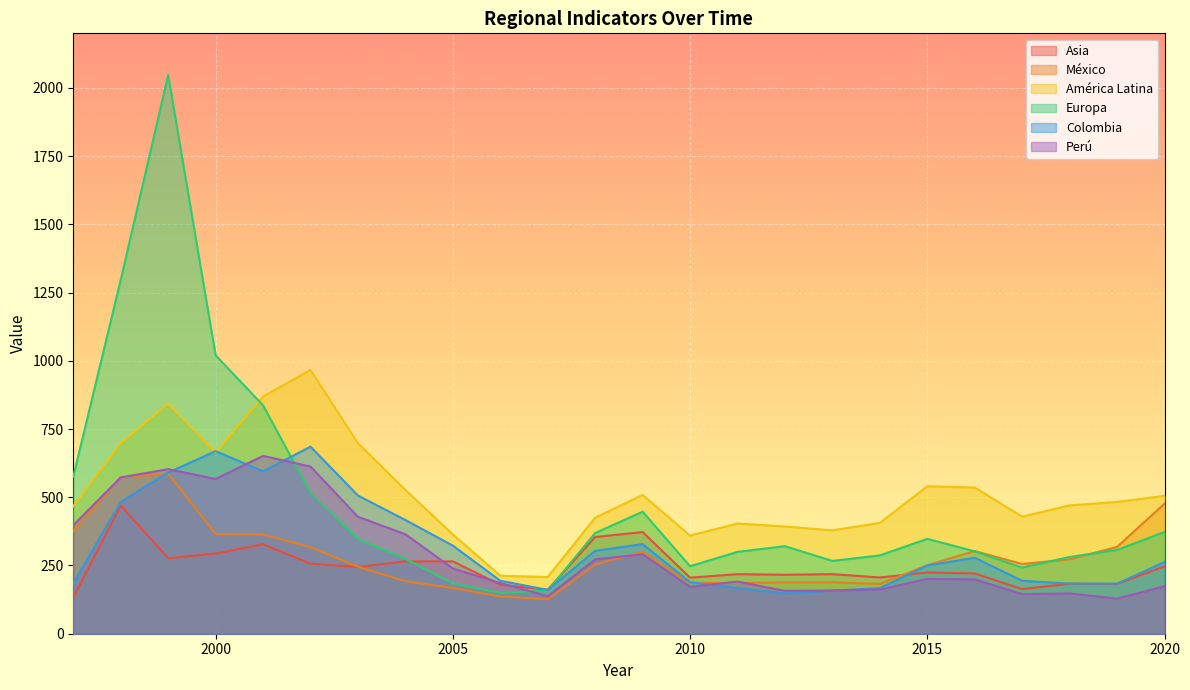

What is the average value of the Colombia series?

317.6